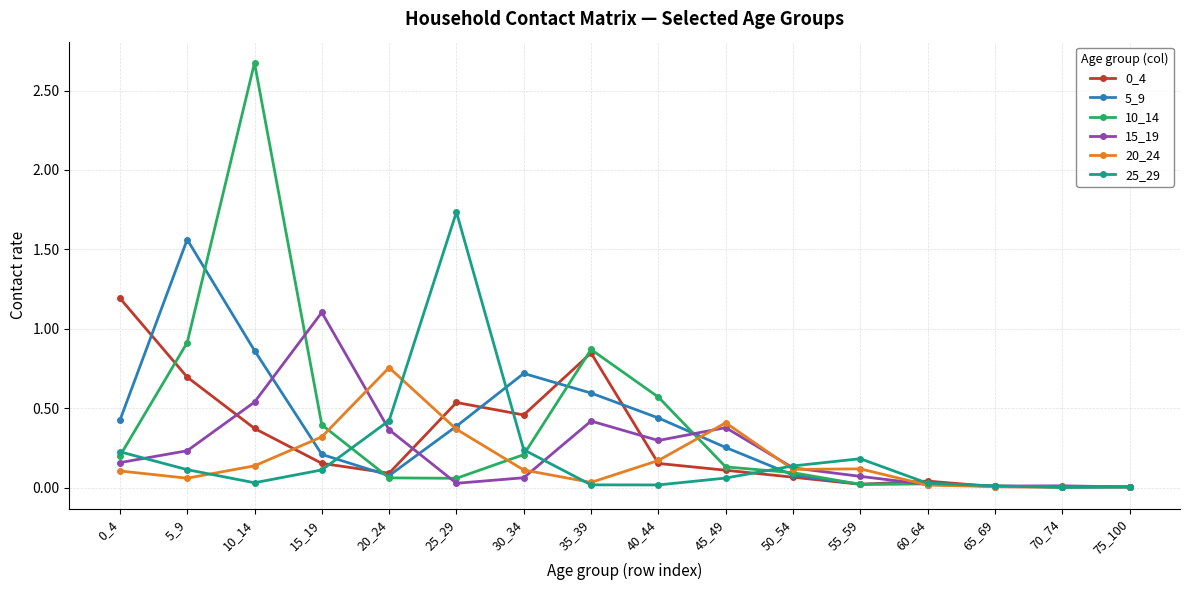

Which category has the highest value across all series?

10_14